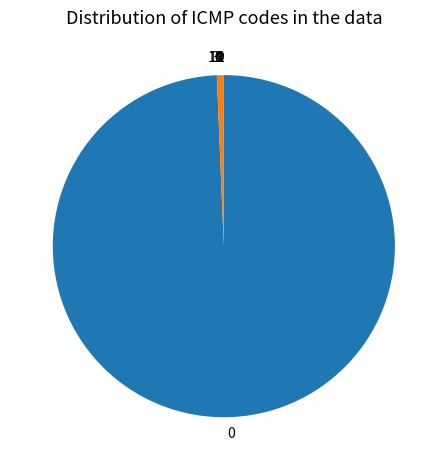

Is there any slice that represents more than half of the pie?

Yes